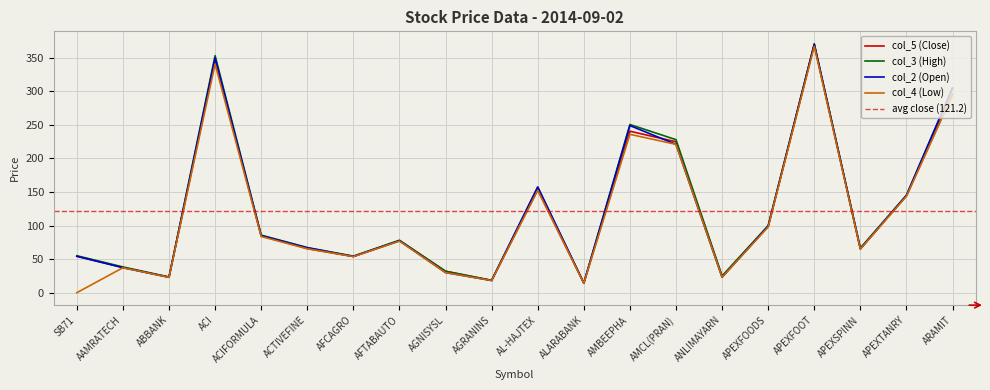

Is the value of col_3 (High) at SB71 greater than the value of col_5 (Close) at ACTIVEFINE?

No